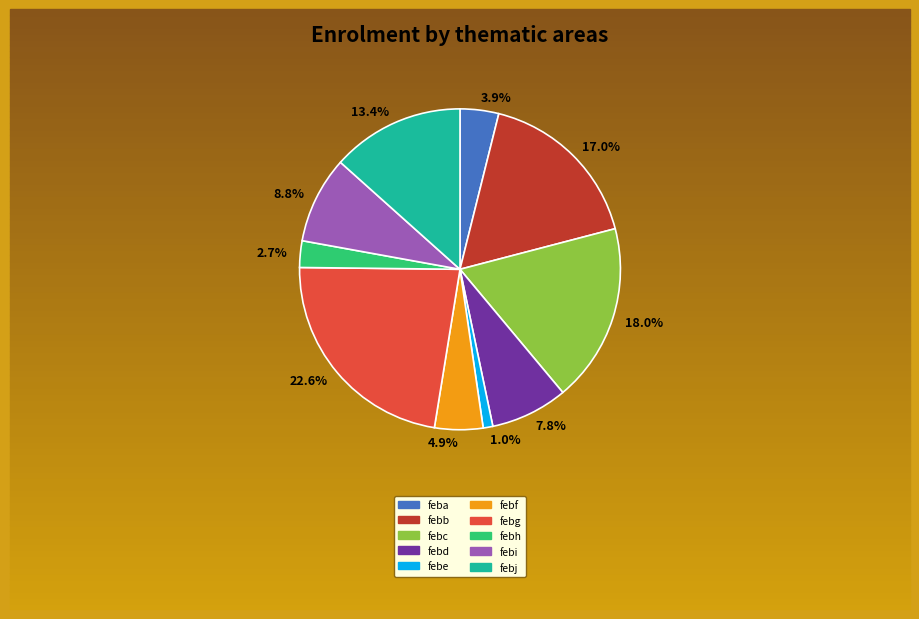

Rank the categories by value from lowest to highest.

febe, febh, feba, febf, febd, febi, febj, febb, febc, febg